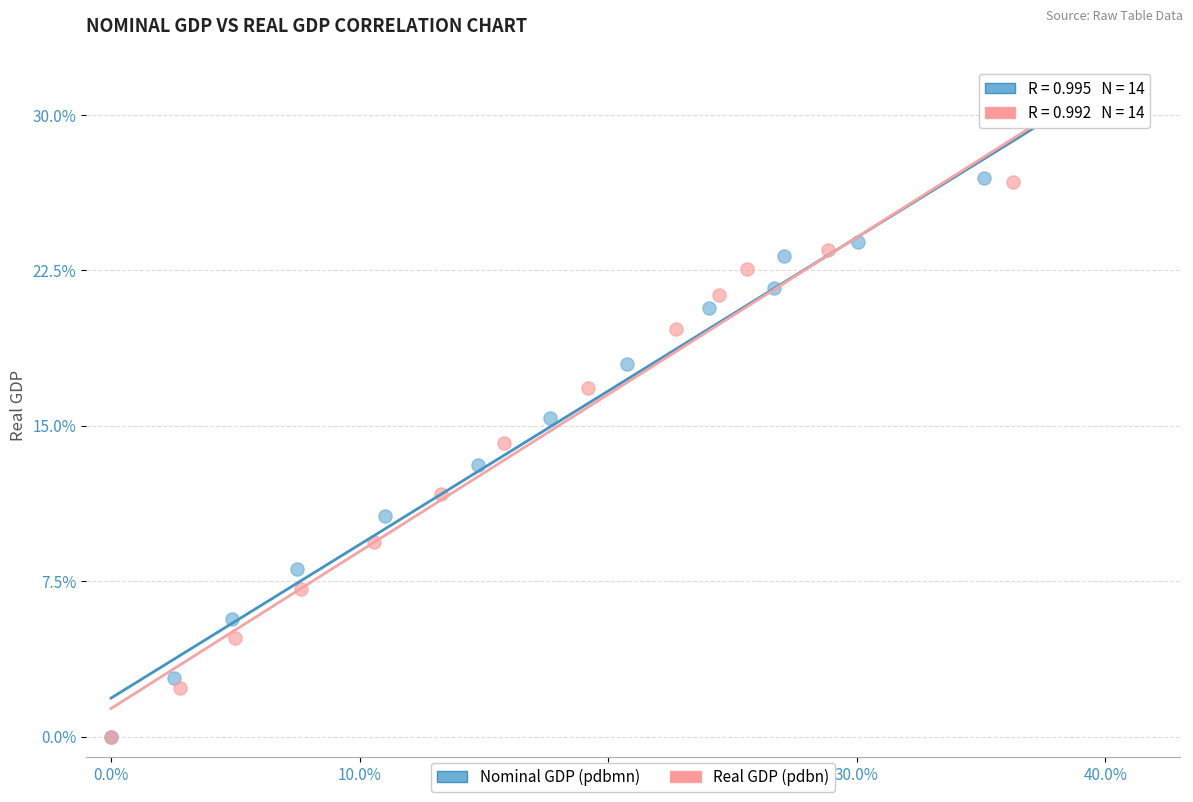

What are all the series names shown in the legend?

Nominal GDP (pdbmn), Real GDP (pdbn)